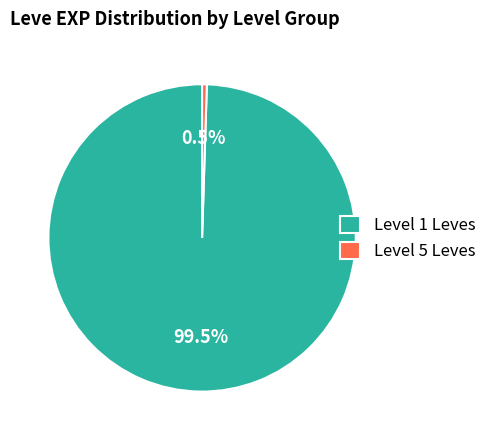

Rank the categories by value from highest to lowest.

Level 1 Leves, Level 5 Leves